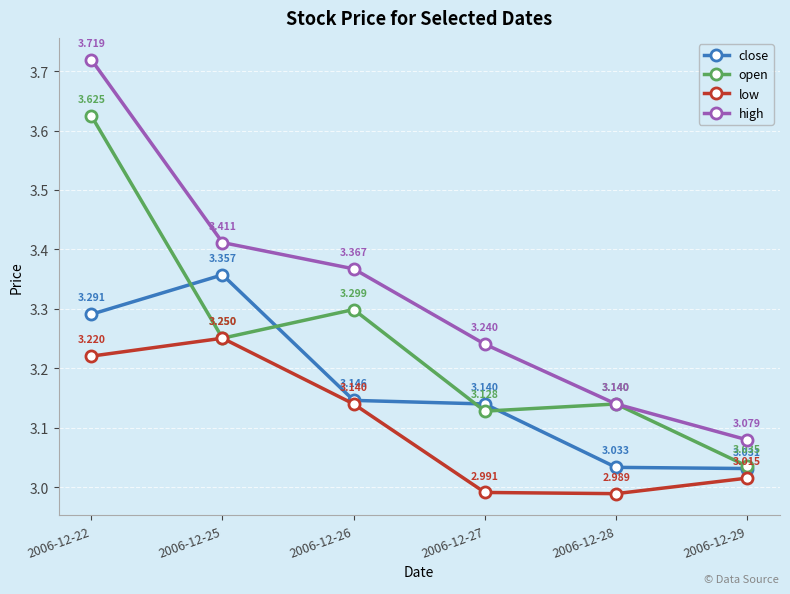

Rank the series by their average value, from highest to lowest.

high, open, close, low